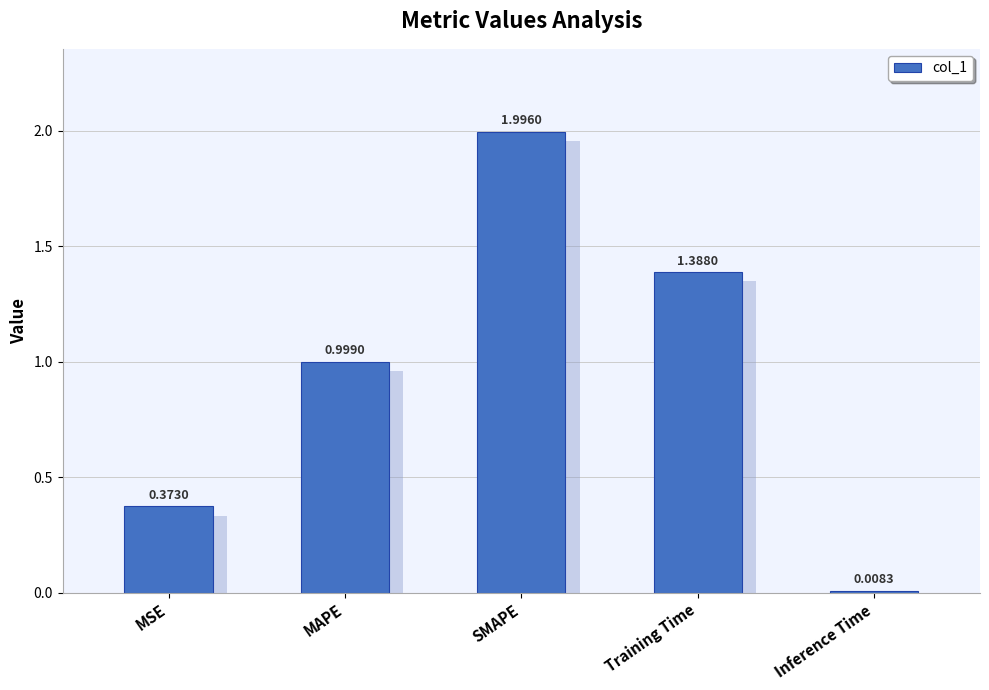

What is the label of the 2nd bar from the right?

Training Time